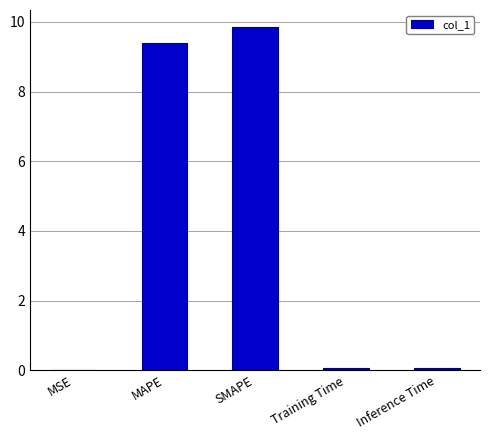

What is the maximum value shown in the chart?

9.8